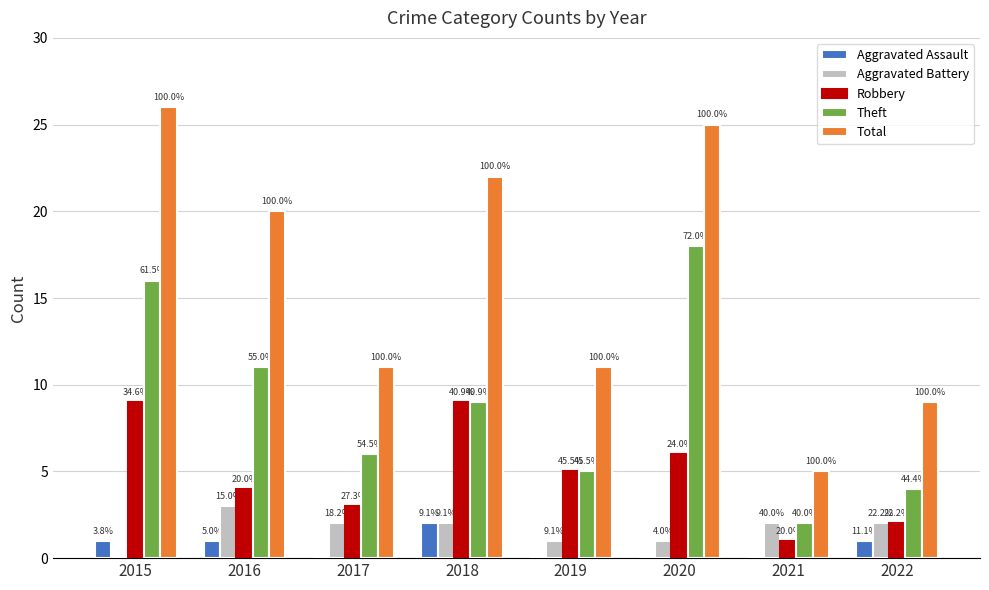

Reading left to right, what are all the values shown in this chart?

Aggravated Assault: 2015=1	2016=1	2017=0	2018=2	2019=0	2020=0	2021=0	2022=1
Aggravated Battery: 2015=0	2016=3	2017=2	2018=2	2019=1	2020=1	2021=2	2022=2
Robbery: 2015=9	2016=4	2017=3	2018=9	2019=5	2020=6	2021=1	2022=2
Theft: 2015=16	2016=11	2017=6	2018=9	2019=5	2020=18	2021=2	2022=4
Total: 2015=26	2016=20	2017=11	2018=22	2019=11	2020=25	2021=5	2022=9